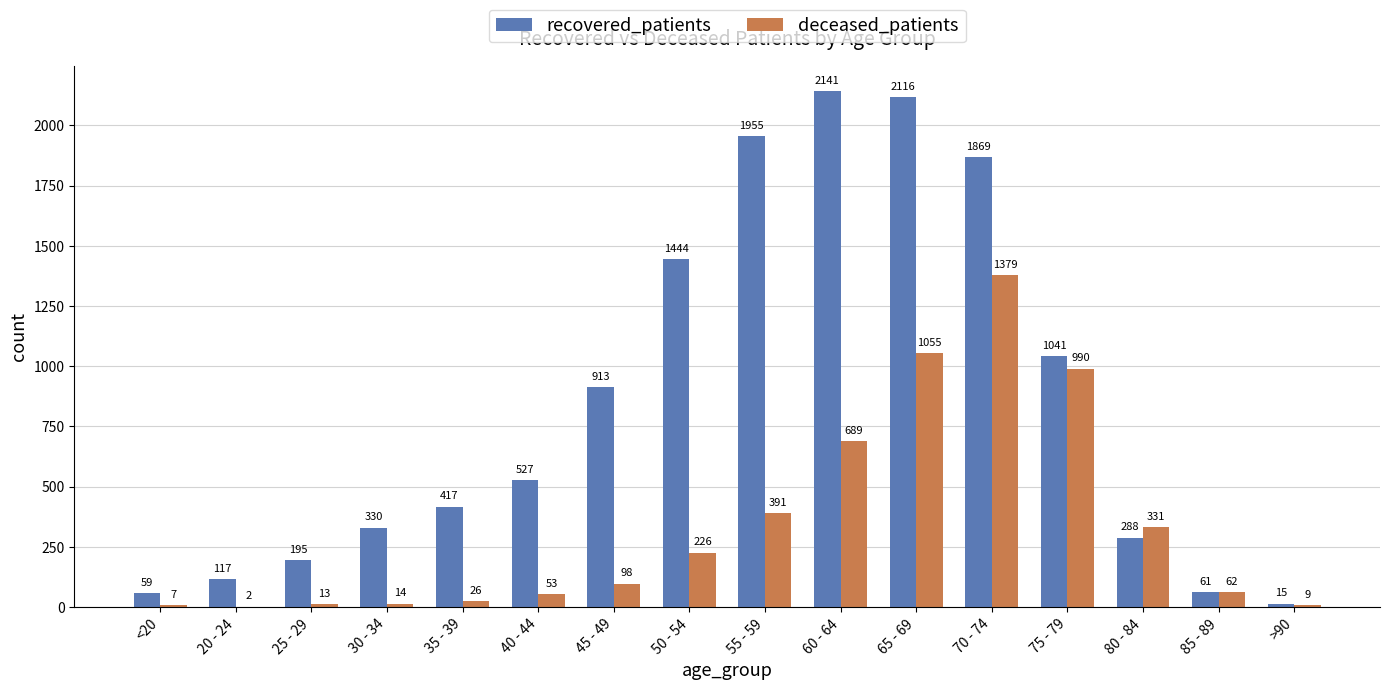

The value of deceased_patients at 80 - 84 is 546. True or false?

False